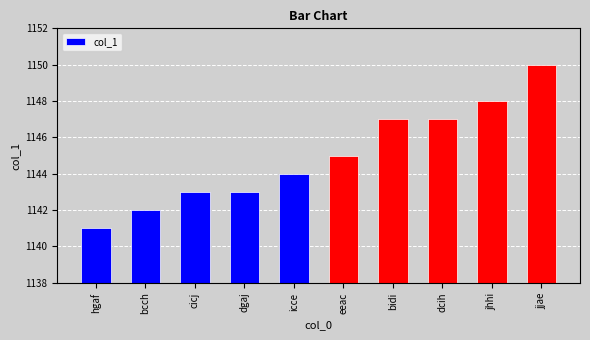

What is the sum of all values?

11450